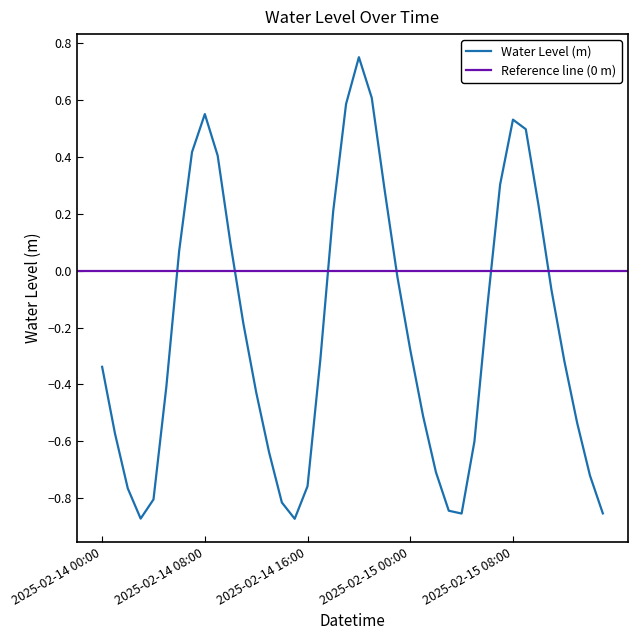

What is the average value?

-0.2